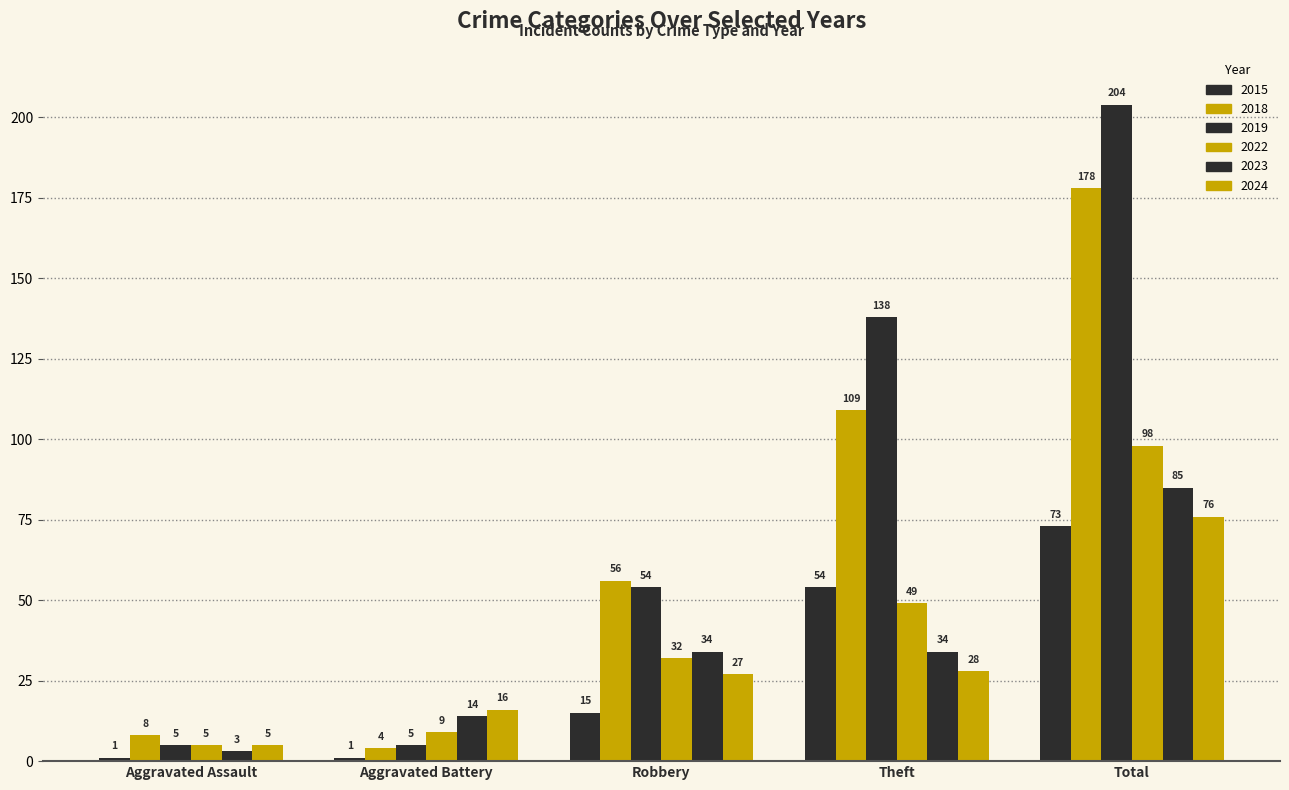

What is the difference between the maximum and minimum values in the 2022 series?

93